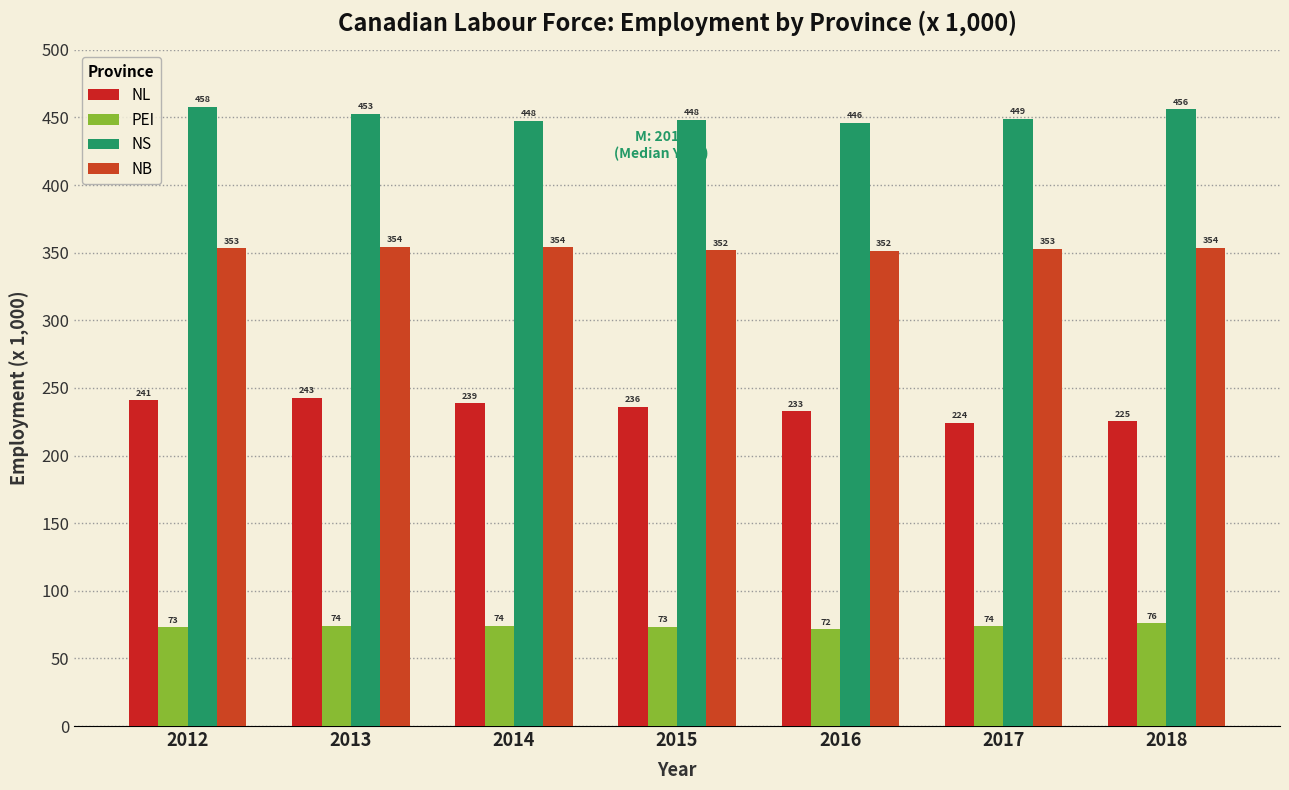

Which series changed the most between 2014 and 2017?

NL